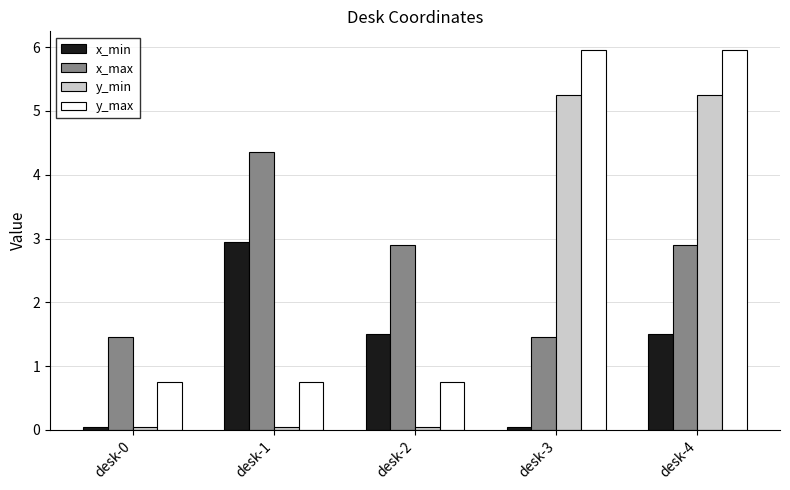

Count the x_max values in the range 1 to 2.

2